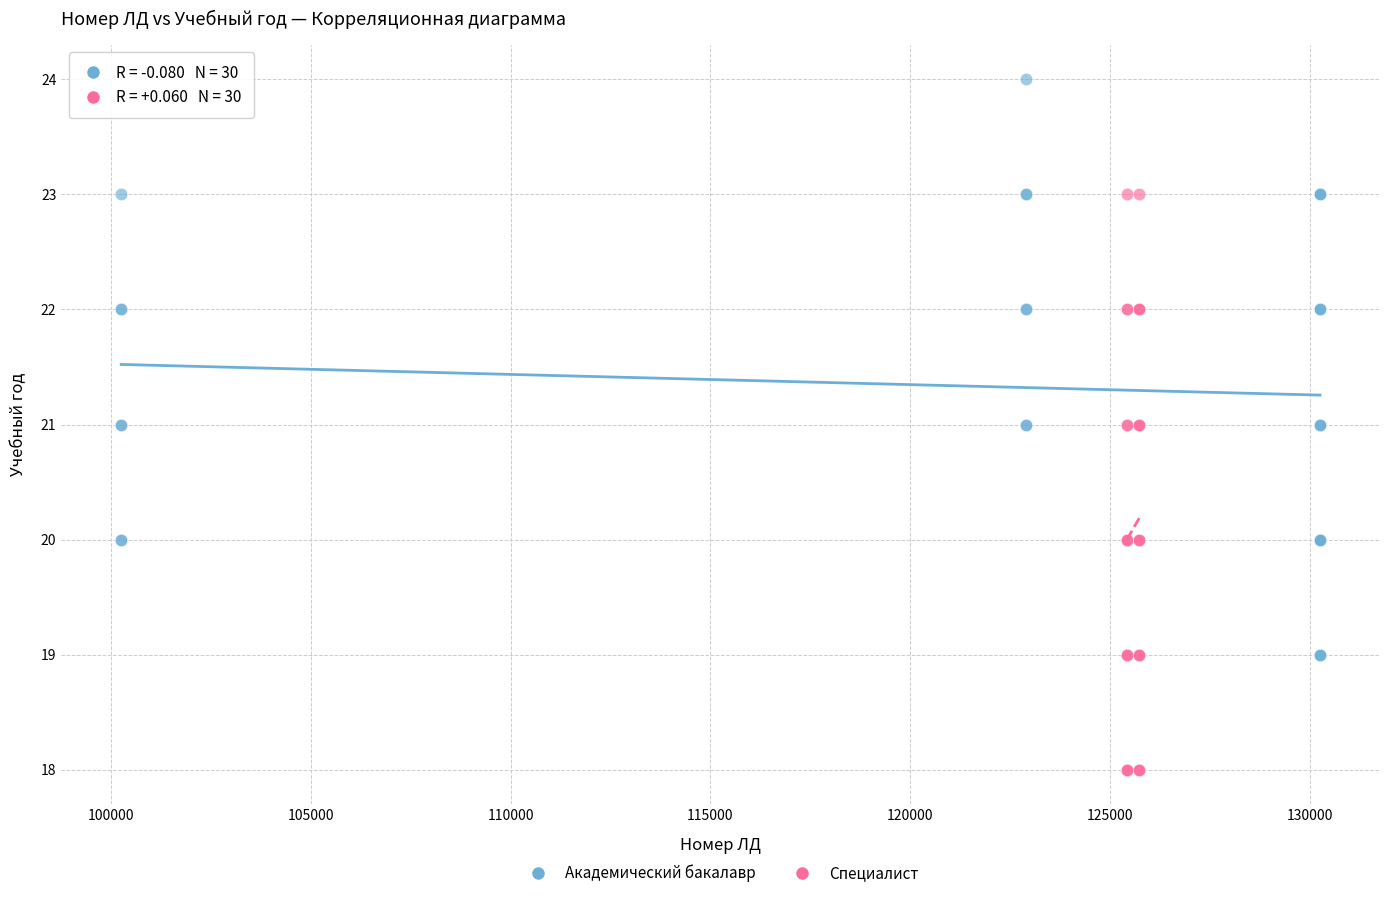

Which series contains the lowest Y value?

Специалист